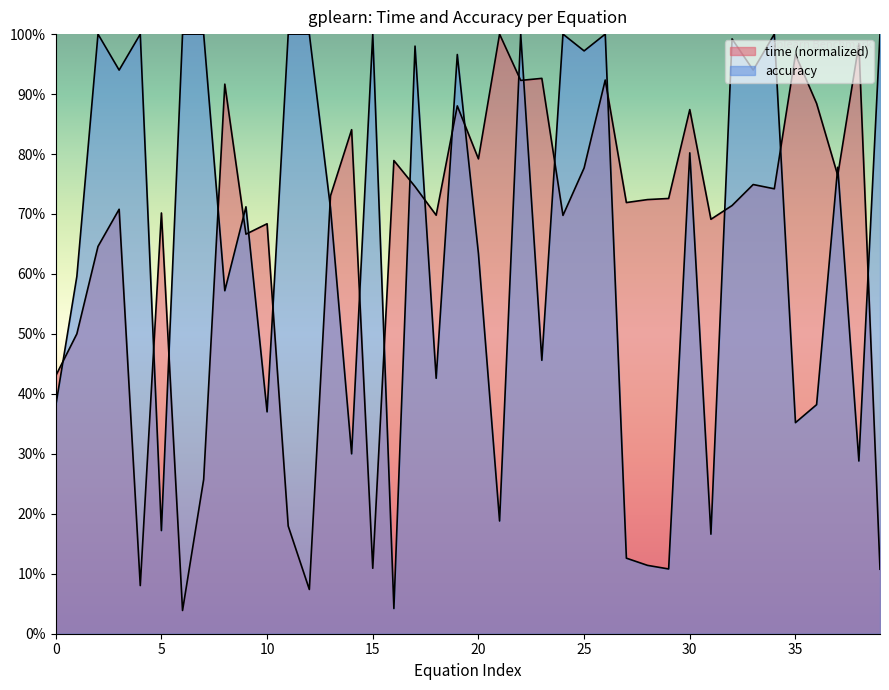

What are all the series names shown in the legend?

time, accuracy